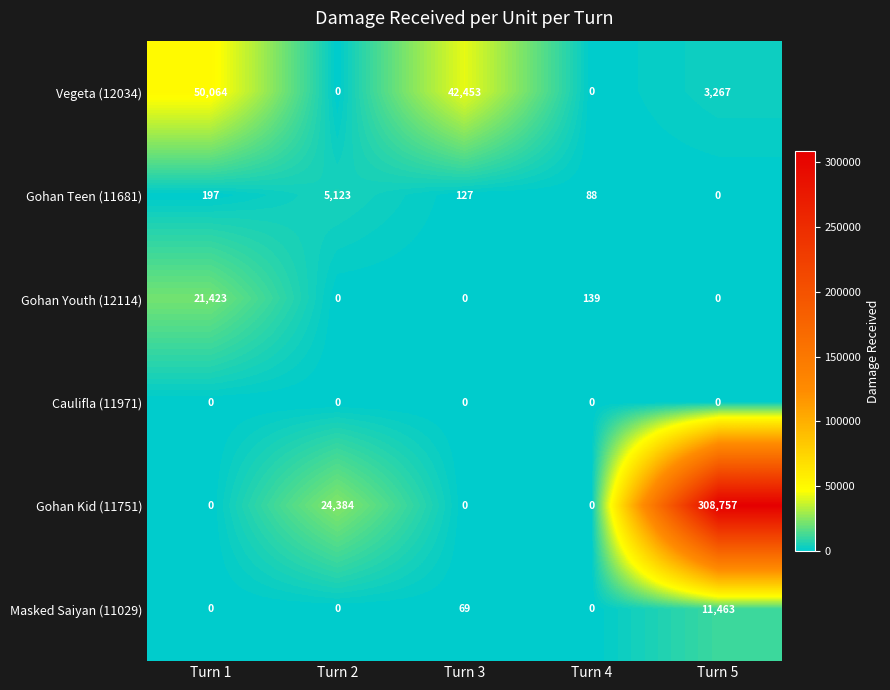

At which category is the sum across all series the highest?

Turn 5